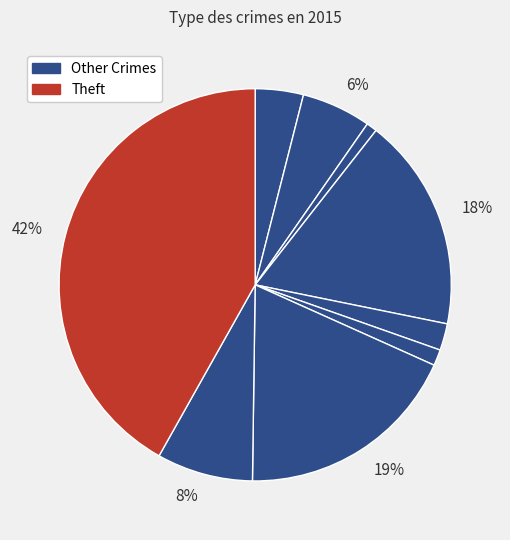

Count the number of slices in the pie.

9